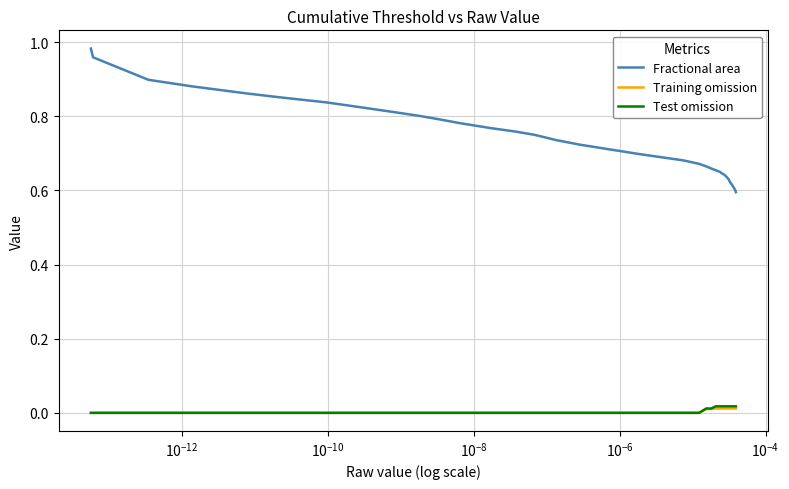

Is this an area chart (filled region under the line)?

No